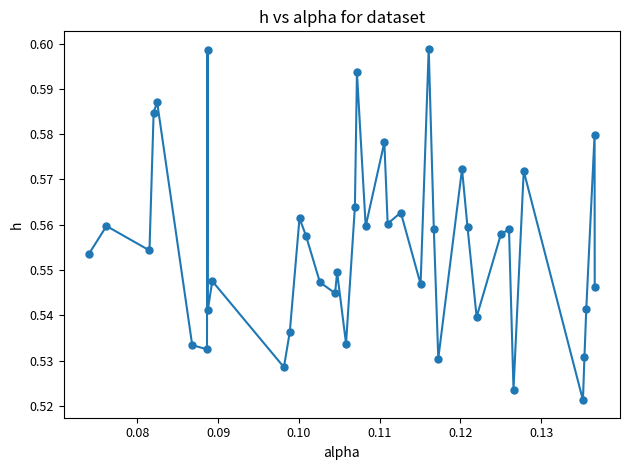

What is the sum of all values?

22.2